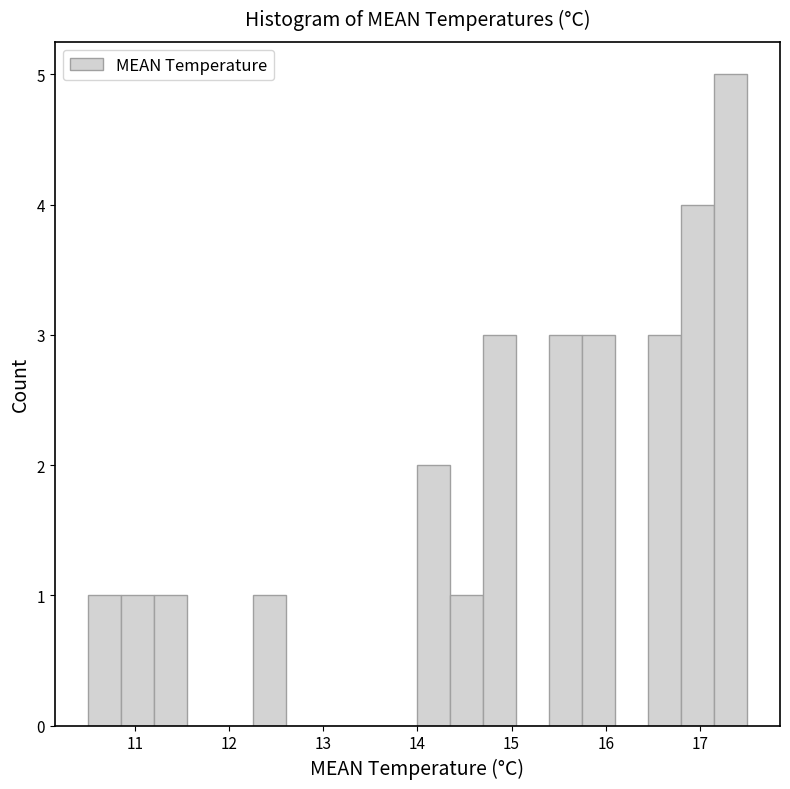

Read against the x-axis, roughly where is the centre of the tallest bar?

17.3